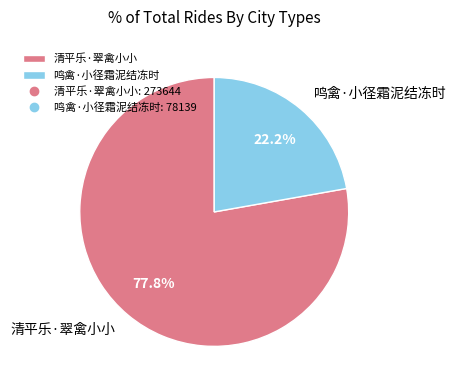

Is there any slice that represents more than half of the pie?

Yes